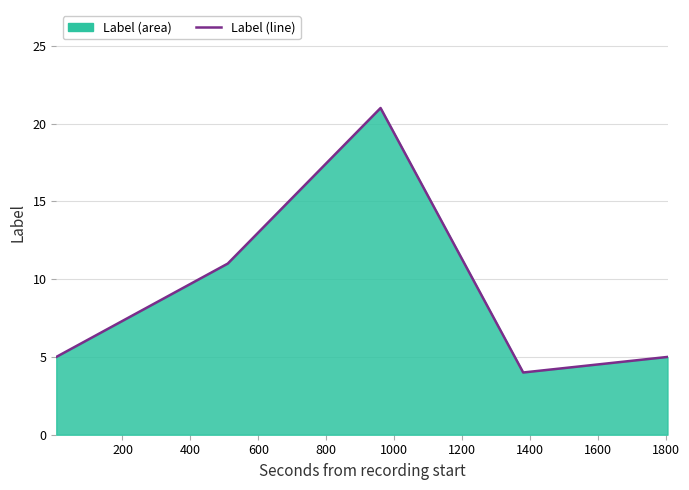

True or false: there are more than 0 points higher than both neighbors.

True